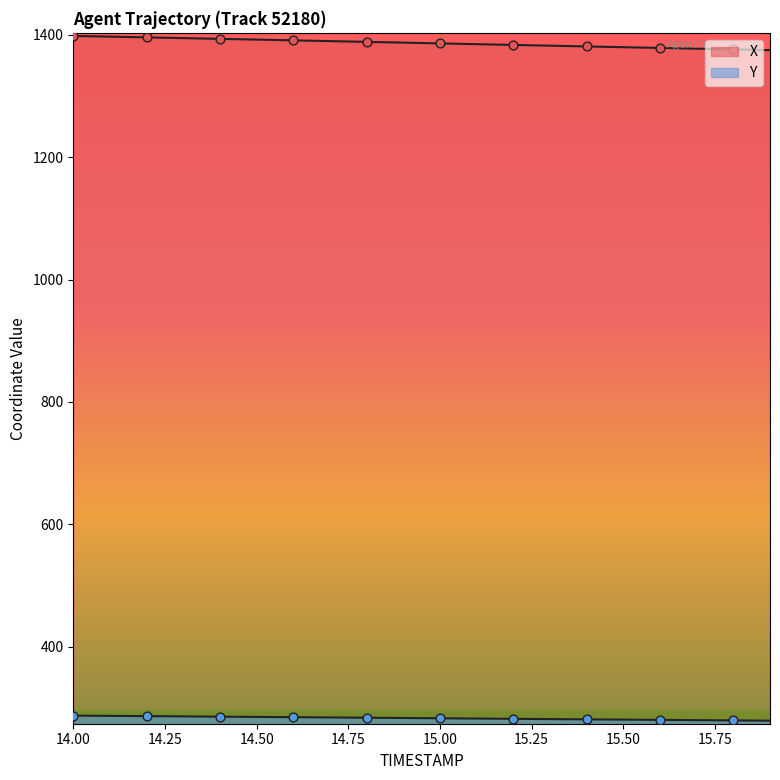

Is the value of X at 14.3 greater than the value of Y at 14.4?

Yes